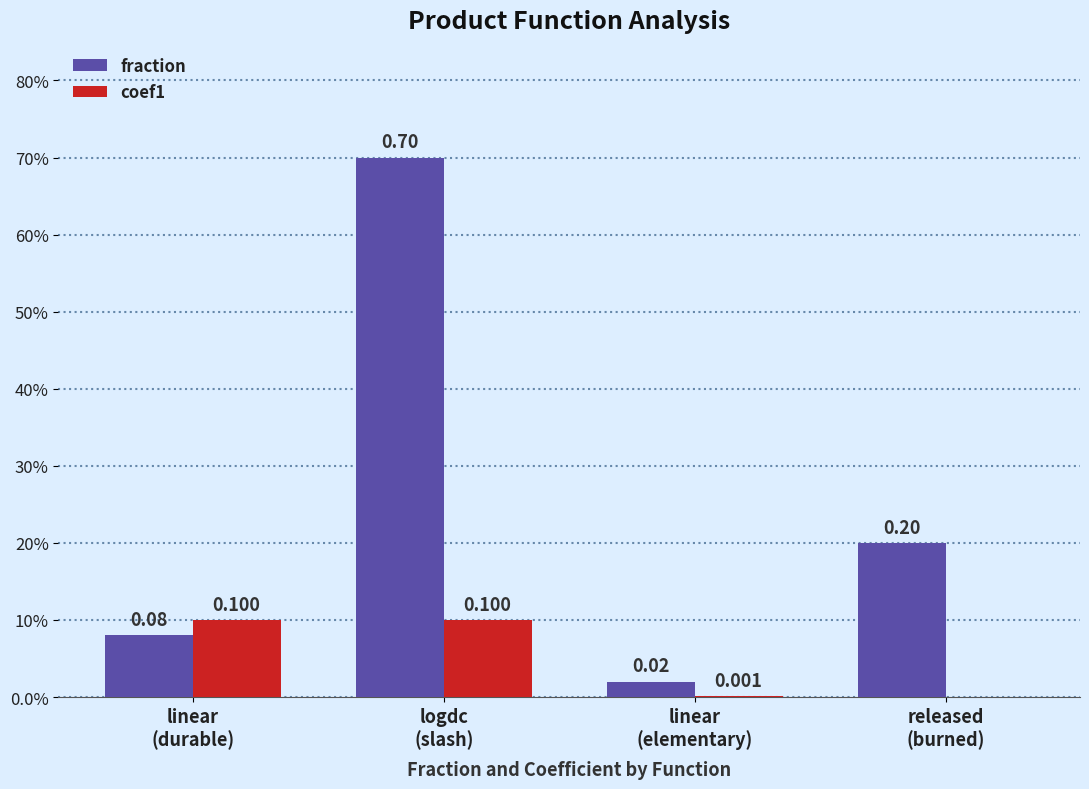

Which series has the widest spread of values?

fraction